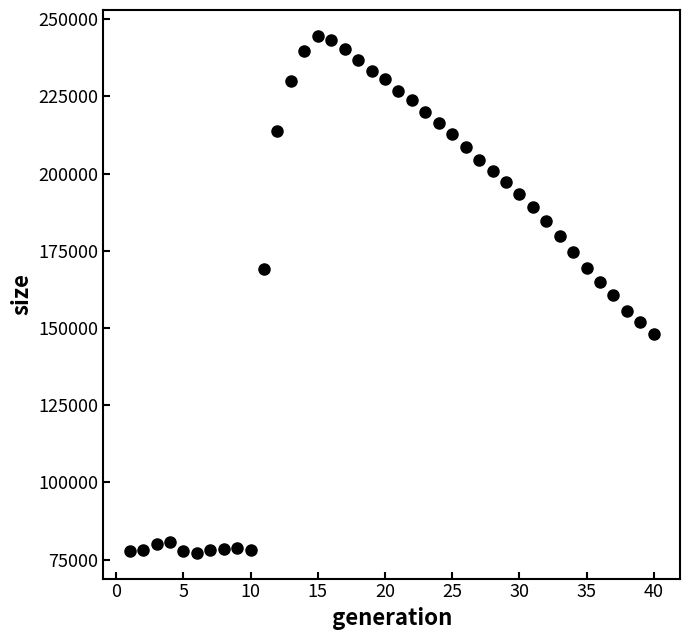

What is the range of Y values (max minus min)?

167326